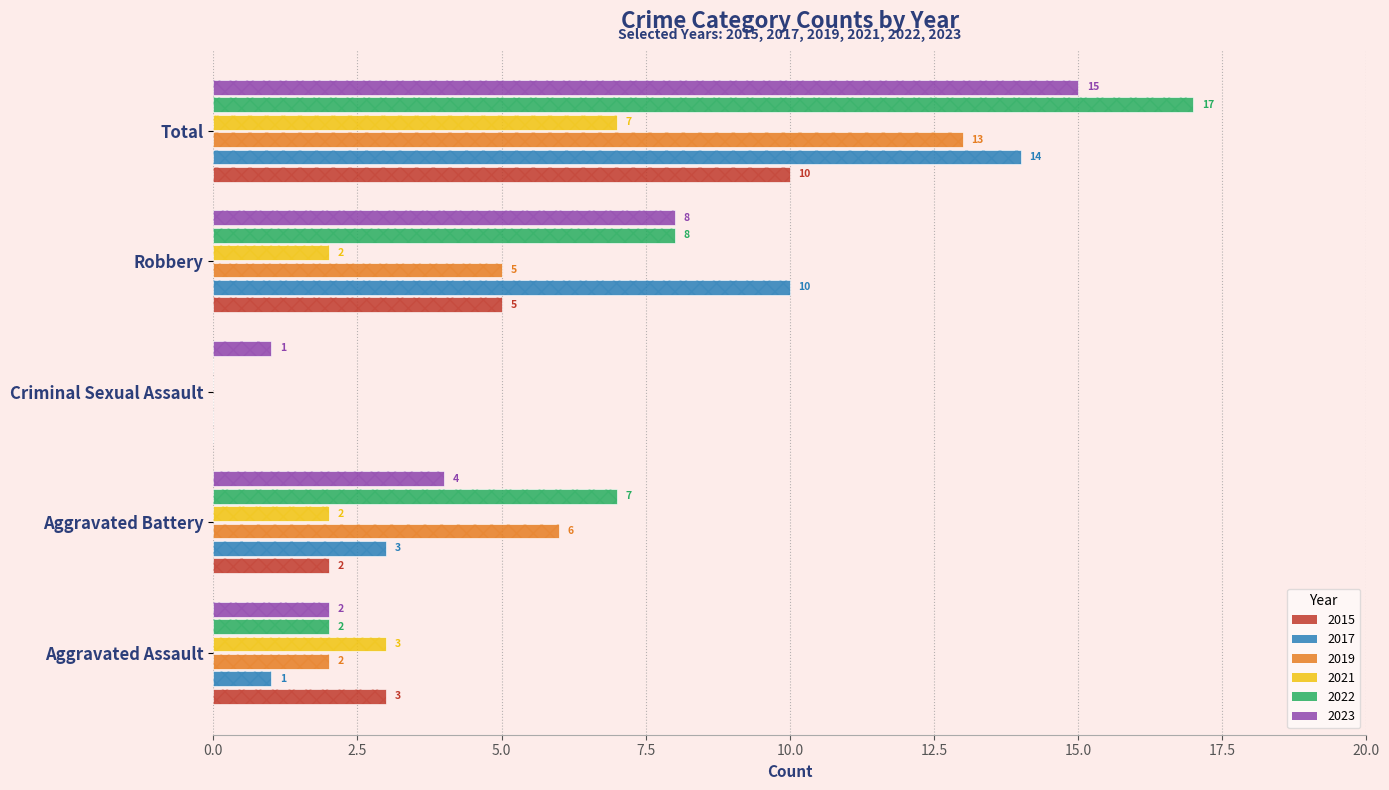

Rank the categories by 2023 value from lowest to highest.

Criminal Sexual Assault, Aggravated Assault, Aggravated Battery, Robbery, Total